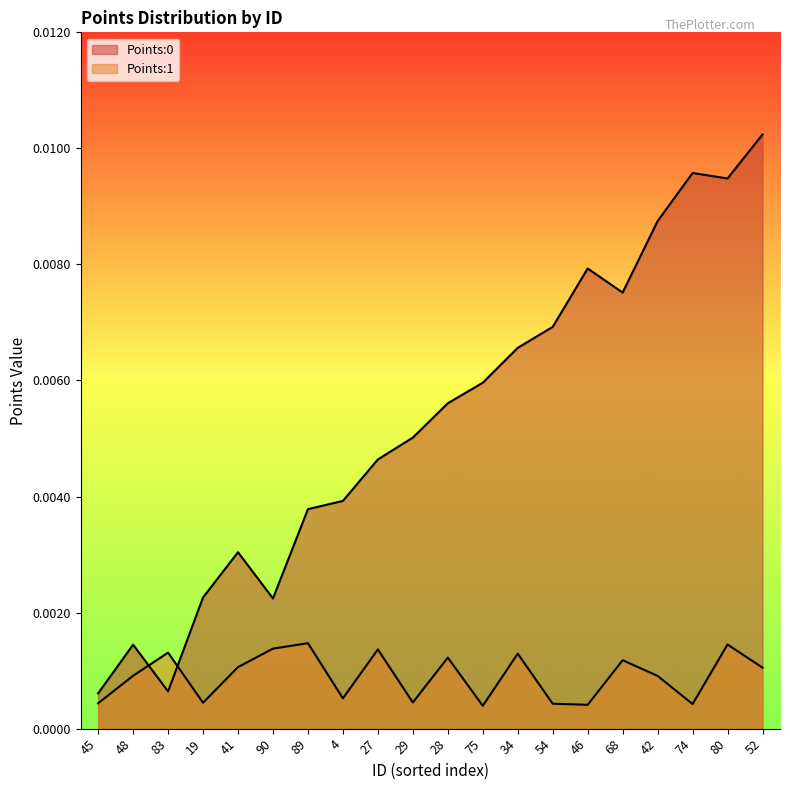

True or false: Points:1 has more than 1 interior local peaks.

True